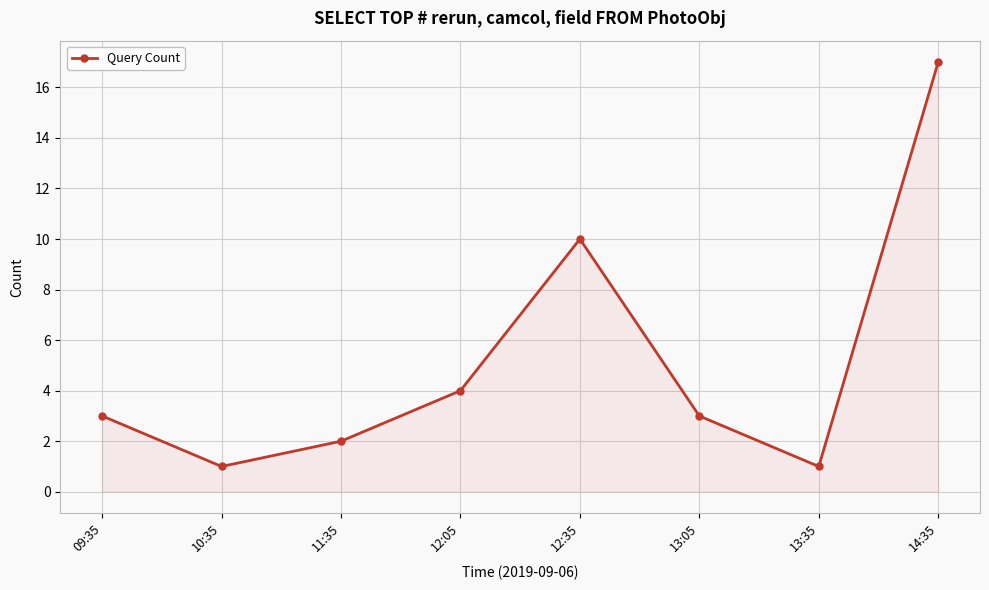

What is the maximum value shown in the chart?

17